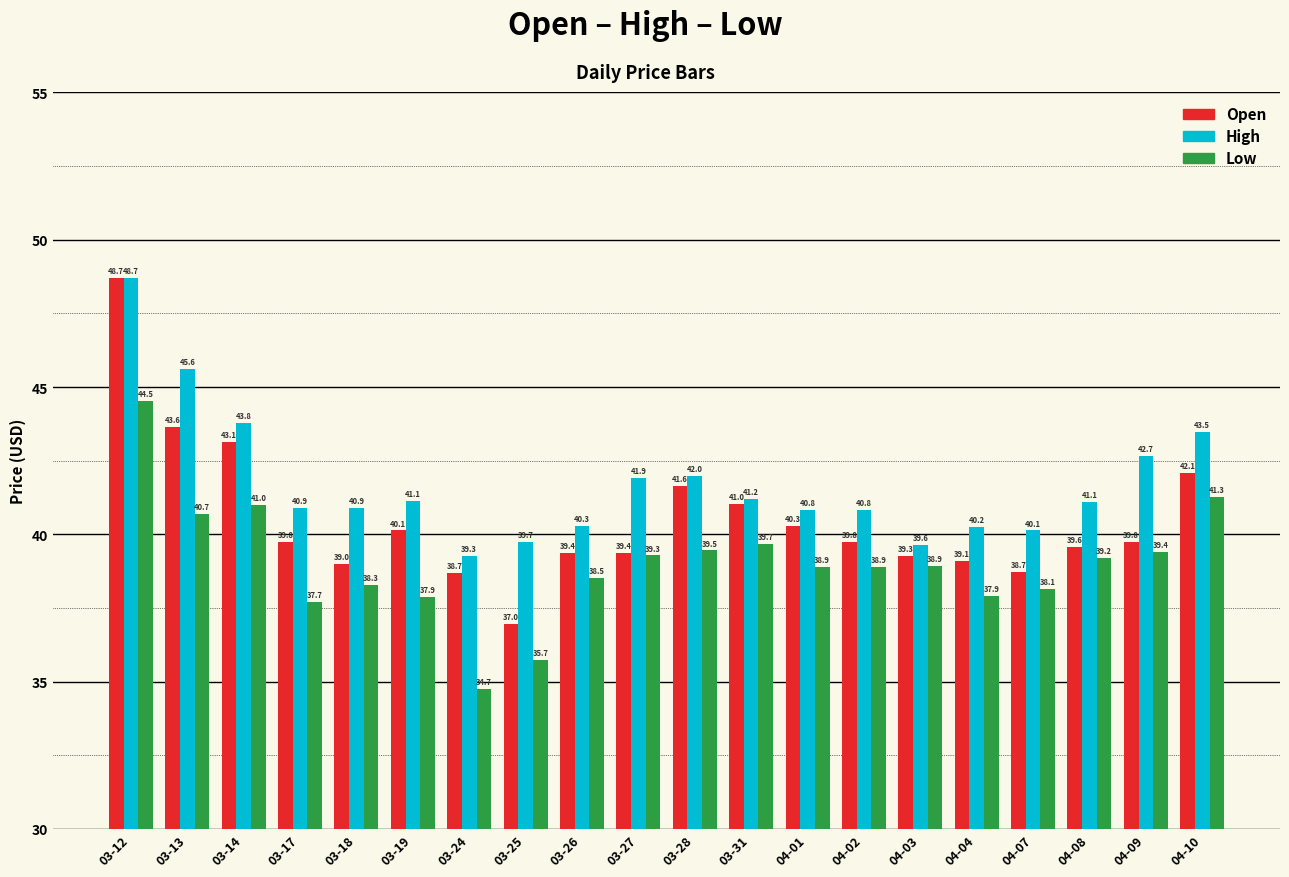

What is the maximum value shown in the chart?

48.7